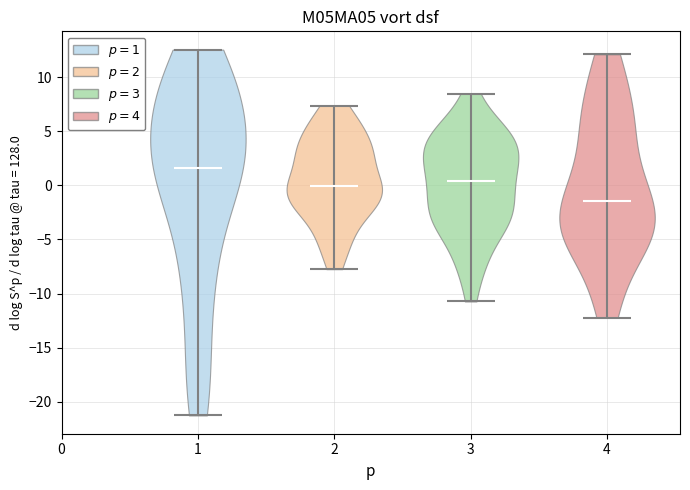

Reading left to right, read every violin against the y-axis: where its median line is, and the lowest and highest points it reaches. The values are not printed on the chart, so give them approximately, as read against the axis.

1: median line 1.5, lowest point -21.5, highest point 12.5
2: median line 0.0, lowest point -7.5, highest point 7.5
3: median line 0.5, lowest point -10.5, highest point 8.5
4: median line -1.5, lowest point -12.0, highest point 12.0